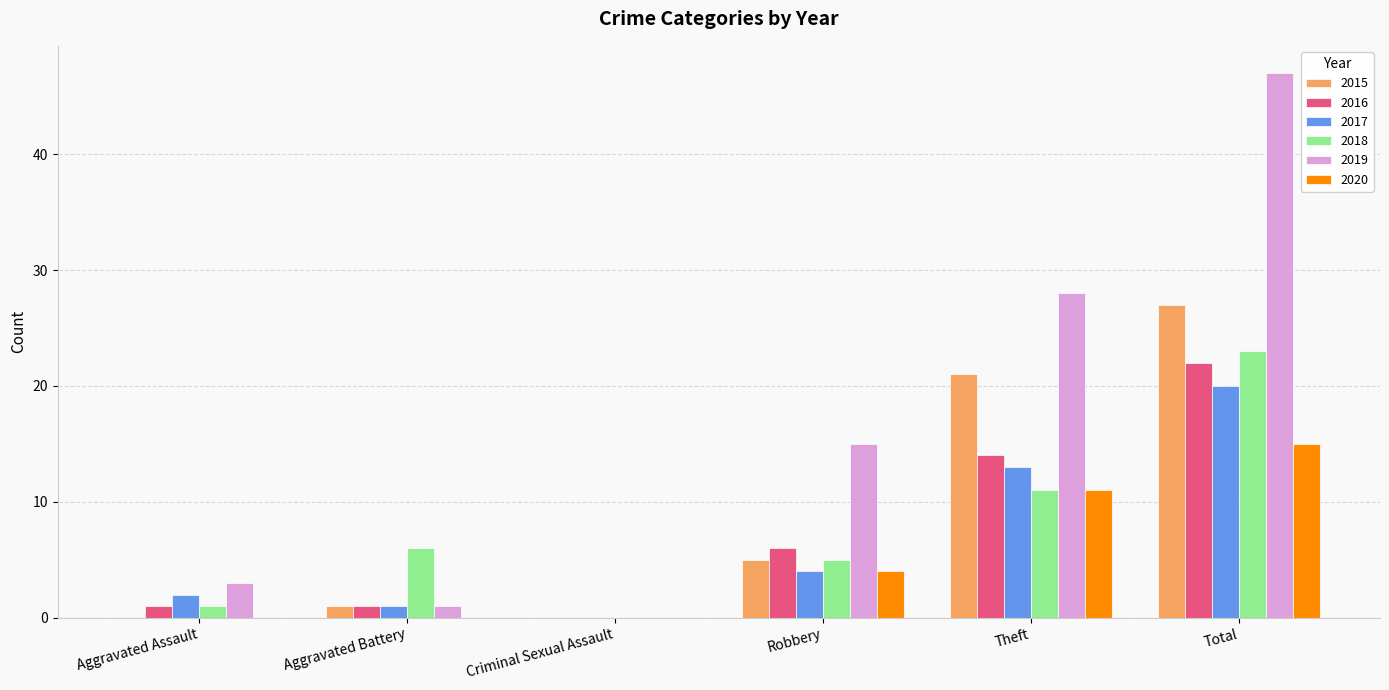

Which series has the largest total across all categories?

2019